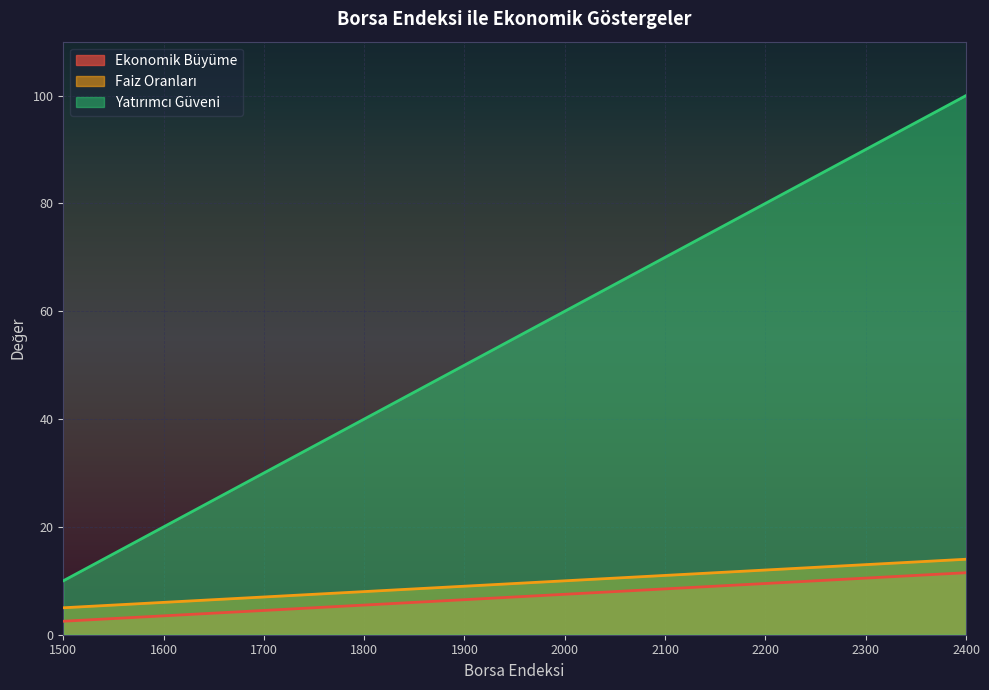

What is the maximum value shown in the chart?

100.0